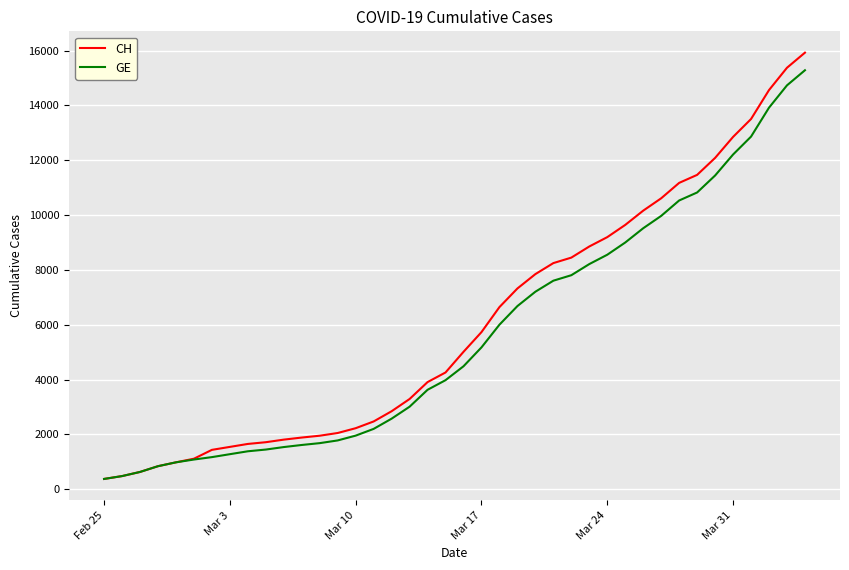

Which series has the widest spread of values?

CH